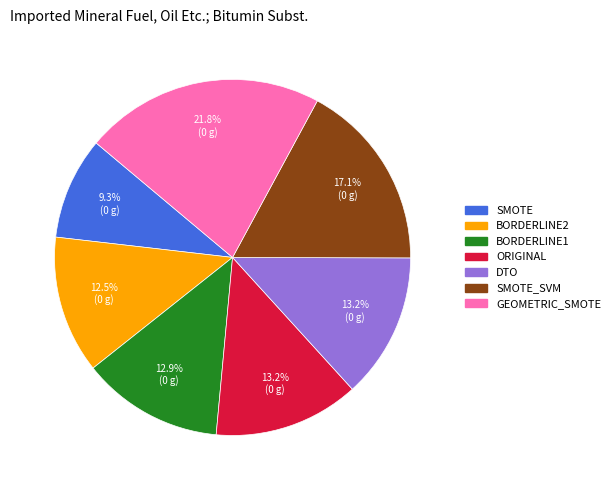

To the nearest percent, what is the average slice percentage?

14%